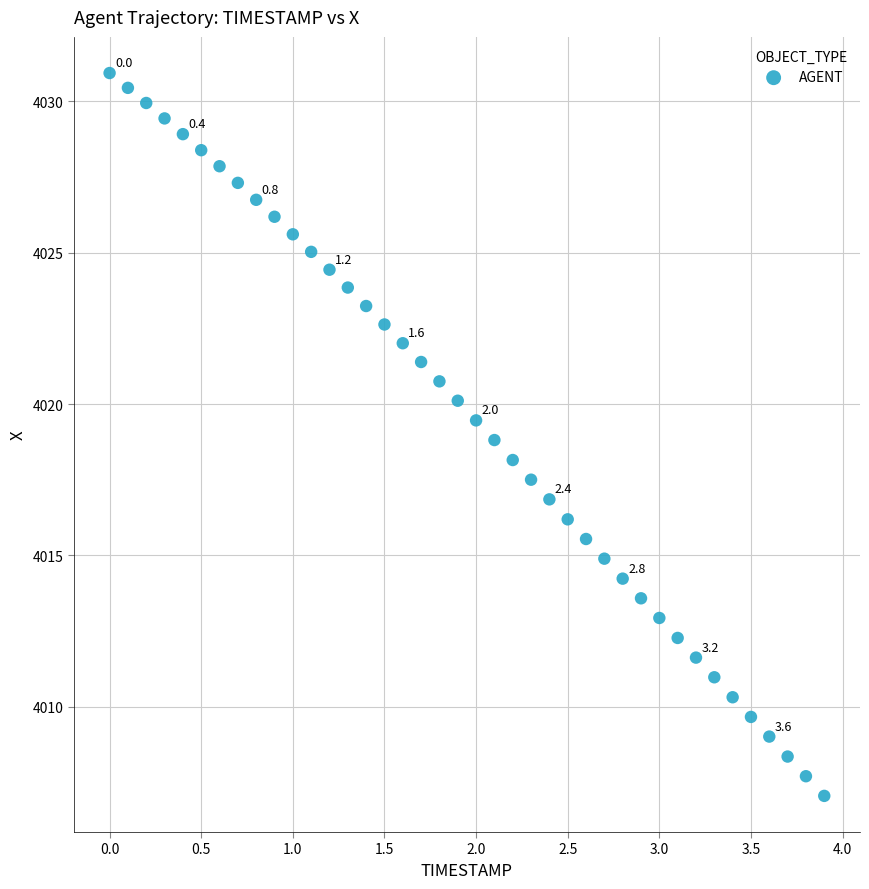

What is the range of X values (max minus min)?

3.9